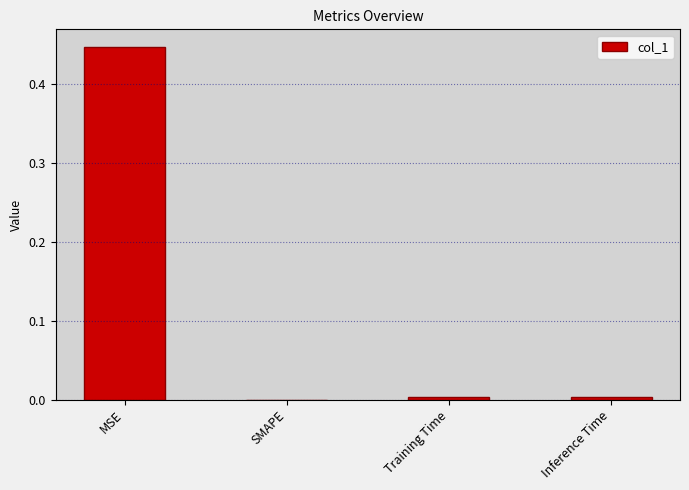

True or false: the data shows 0.0 at Inference Time.

True